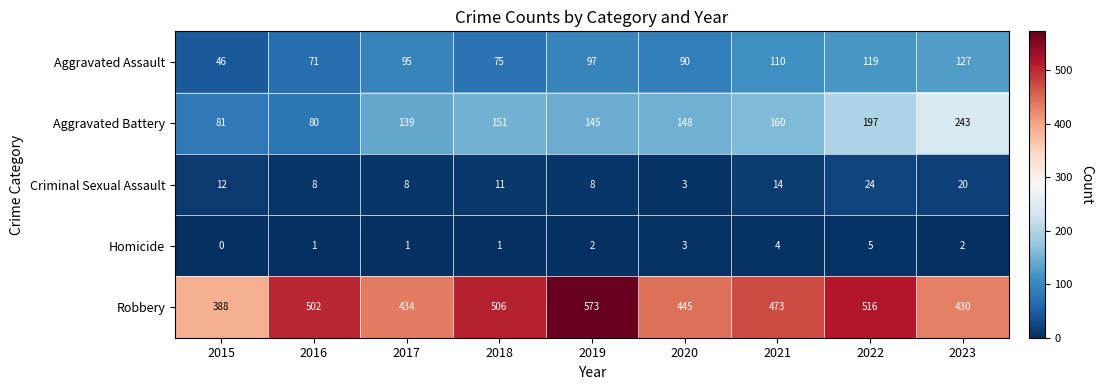

How many data points does each series have?

9